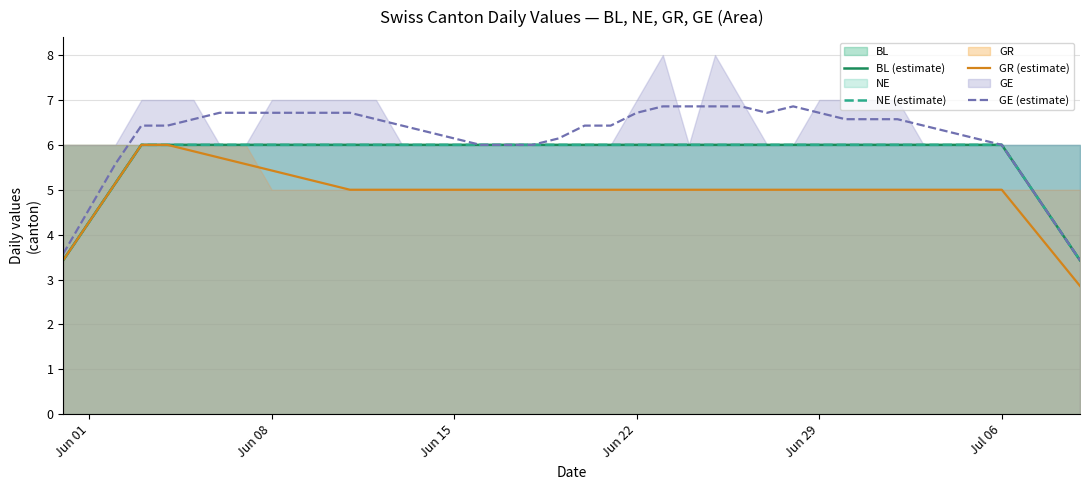

Which series has the largest total across all categories?

GE (estimate)